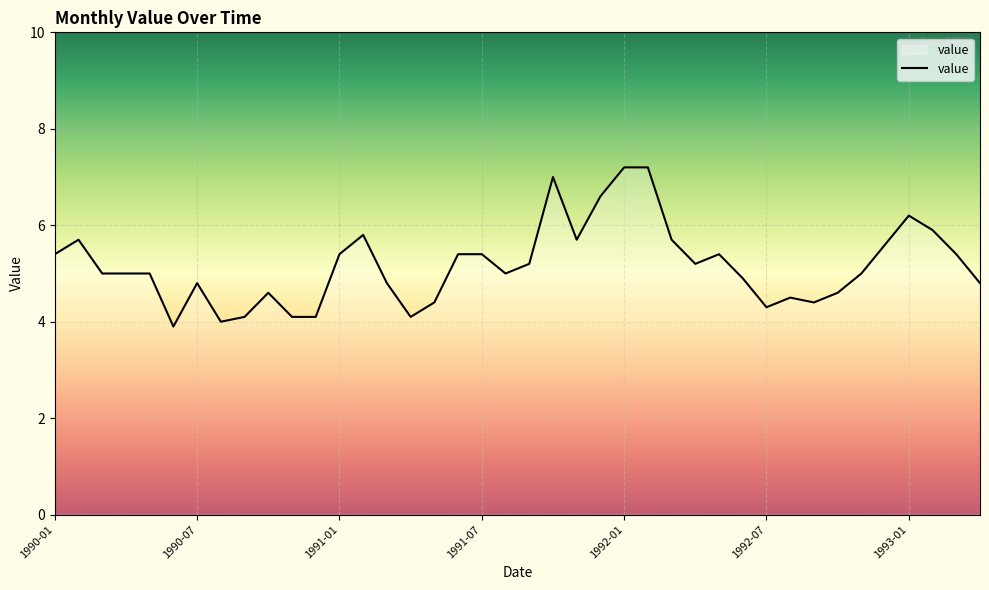

What is the maximum value shown in the chart?

7.2